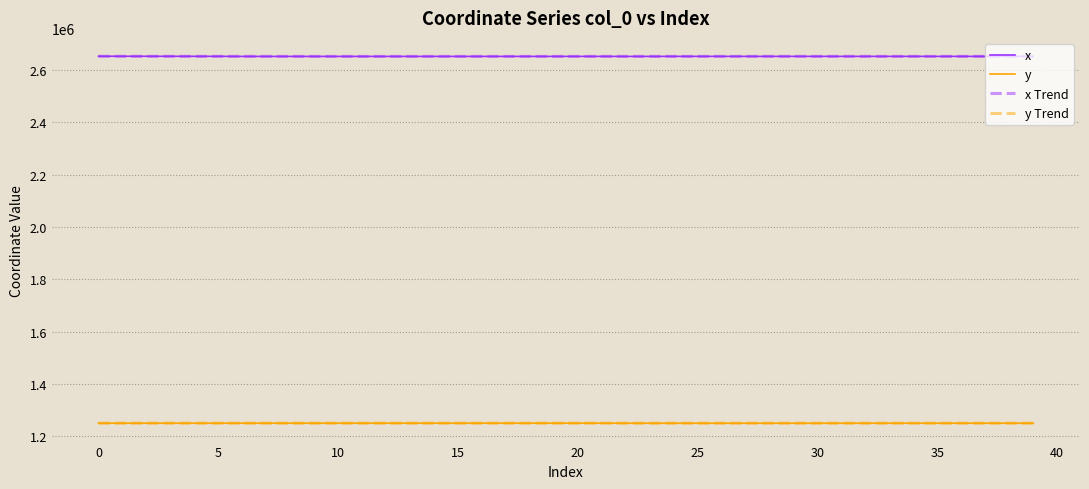

True or false: x and y intersect in this chart.

False